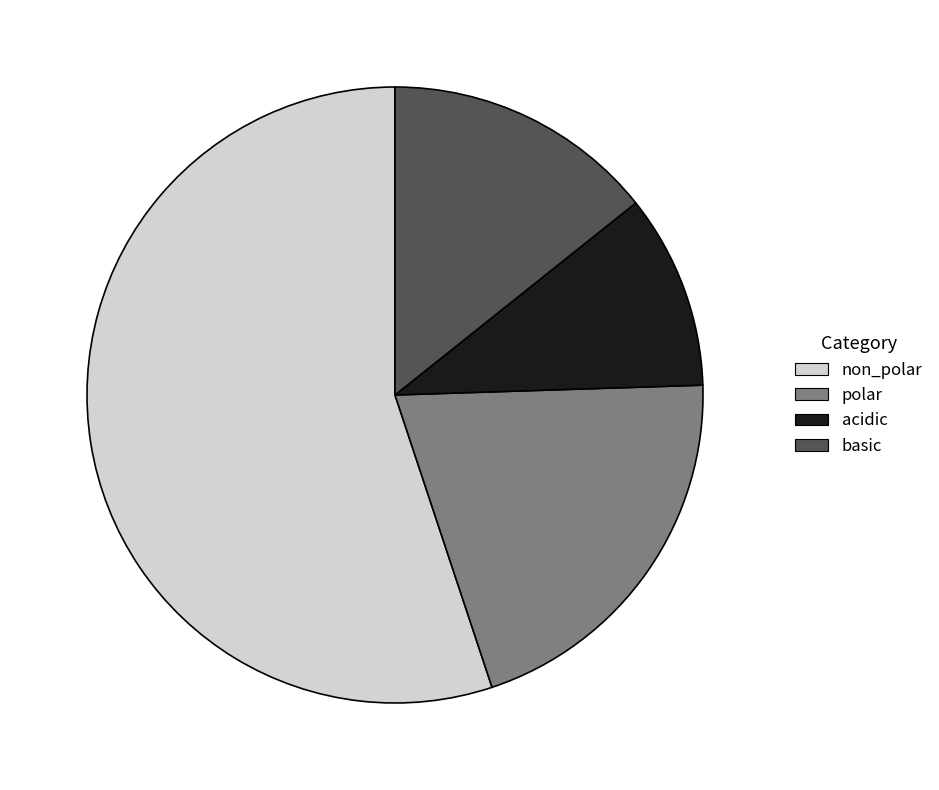

Which slice represents more than half of the pie?

non_polar